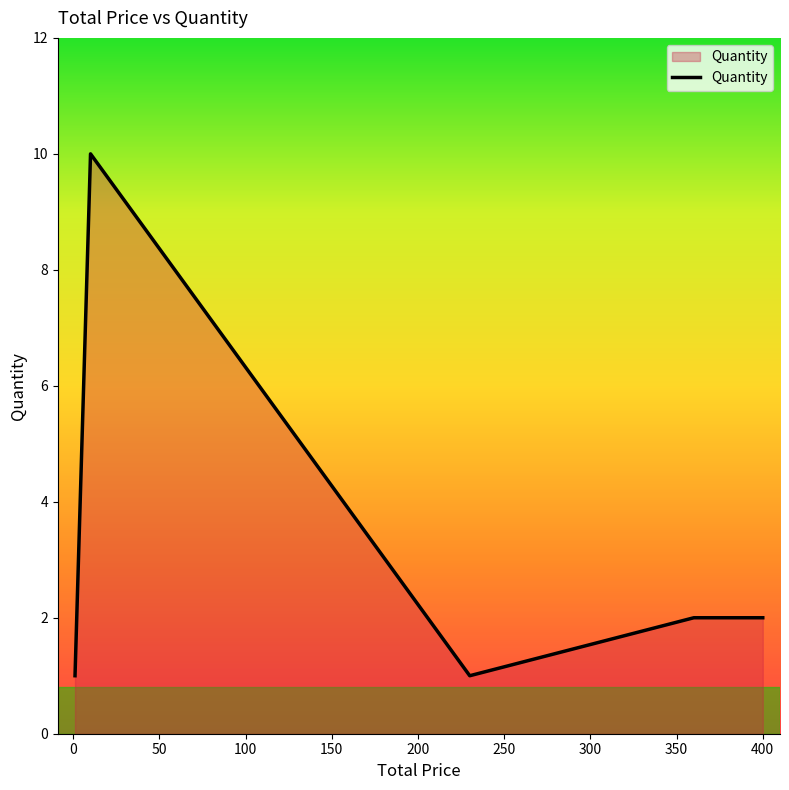

How many interior local valleys (lower than both neighbors) does the data have?

1